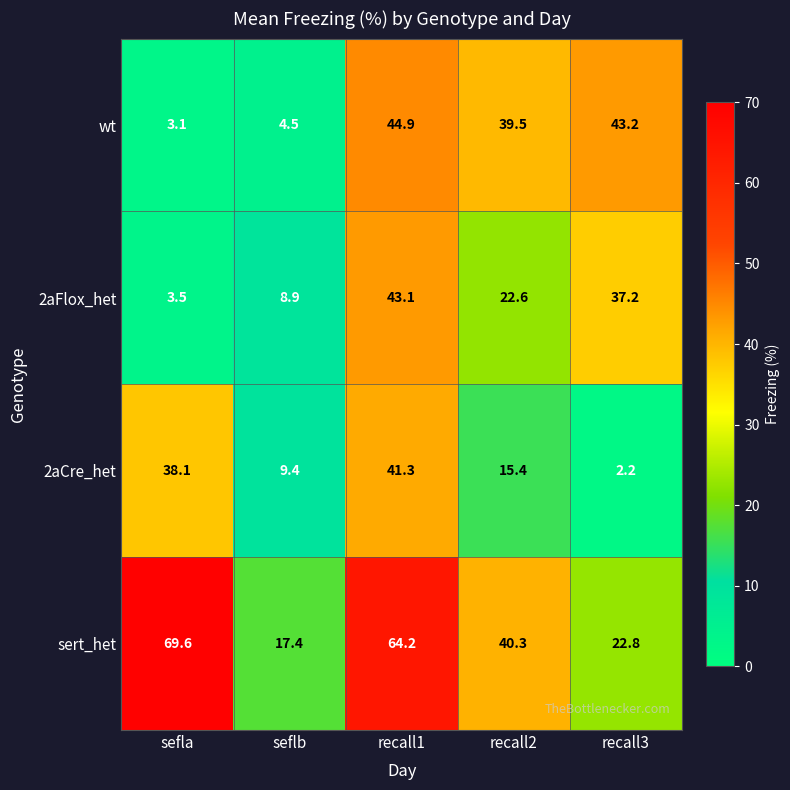

Reading left to right, extract all data points from this chart.

wt: sefla=3.1	seflb=4.5	recall1=44.9	recall2=39.5	recall3=43.2
2aFlox_het: sefla=3.5	seflb=8.9	recall1=43.1	recall2=22.6	recall3=37.2
2aCre_het: sefla=38.1	seflb=9.4	recall1=41.3	recall2=15.4	recall3=2.2
sert_het: sefla=69.6	seflb=17.4	recall1=64.2	recall2=40.3	recall3=22.8